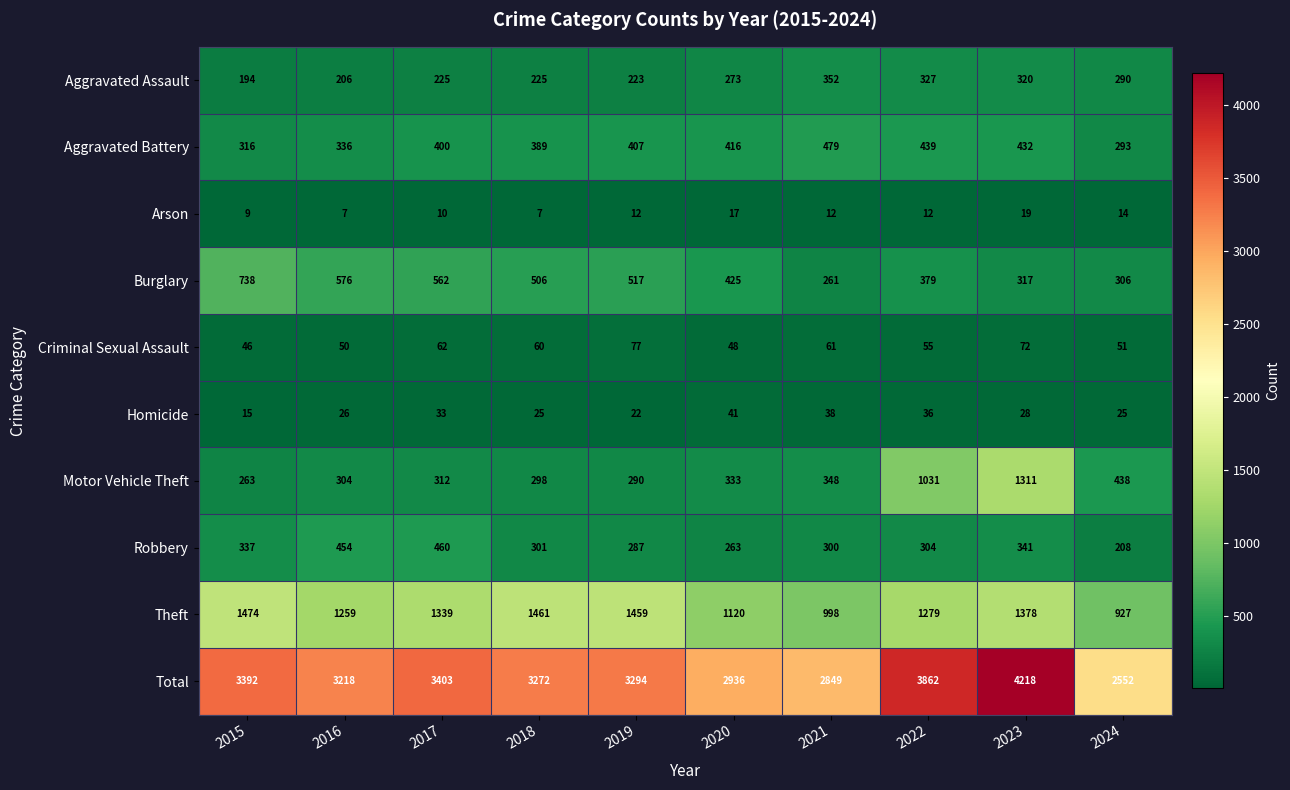

Which series has the largest total across all categories?

Total